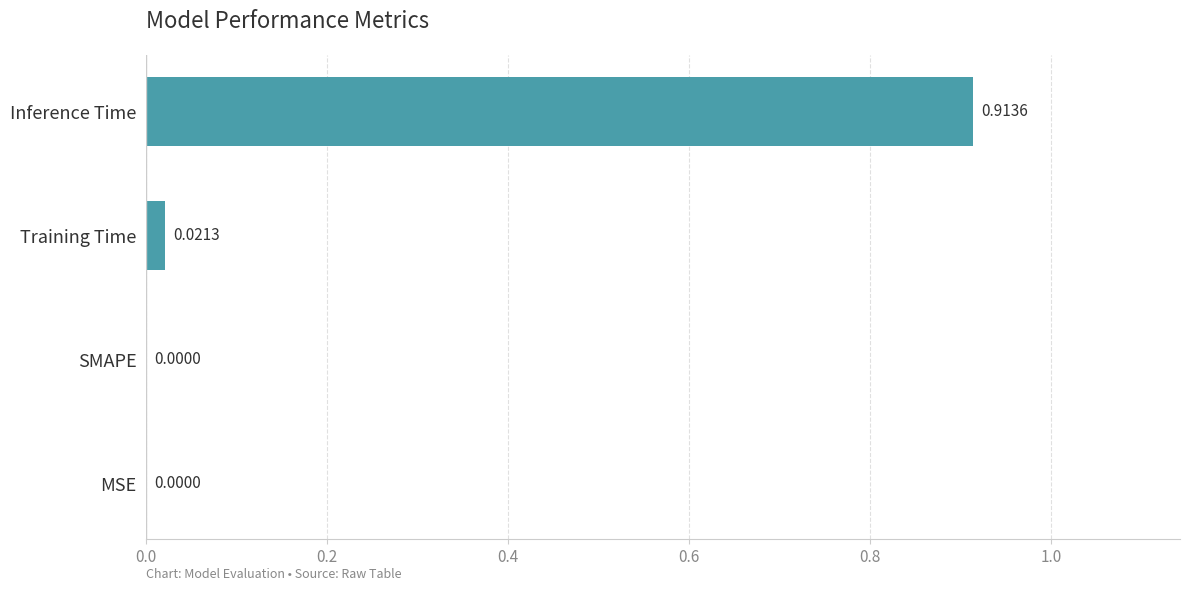

Between Inference Time and SMAPE, which is larger?

Inference Time